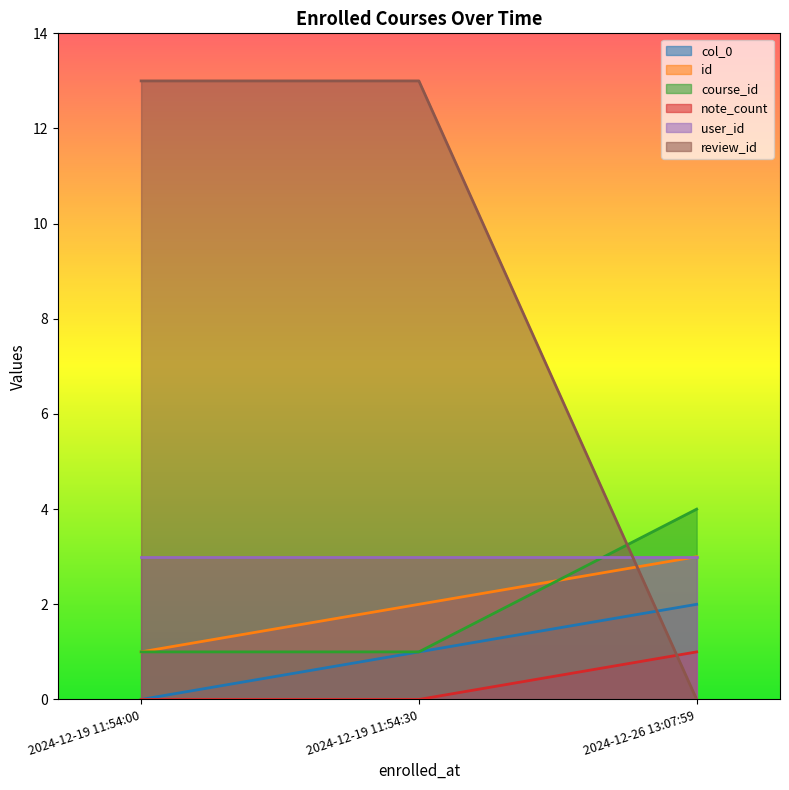

How many series are shown in this chart?

6